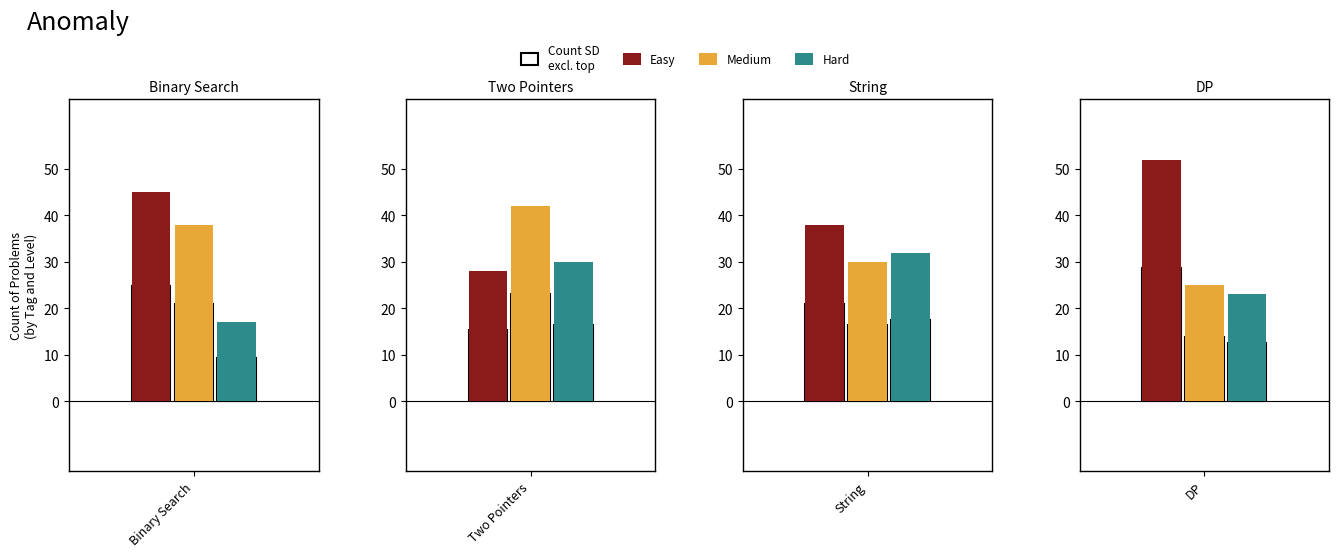

Which series has the widest spread of values?

Easy